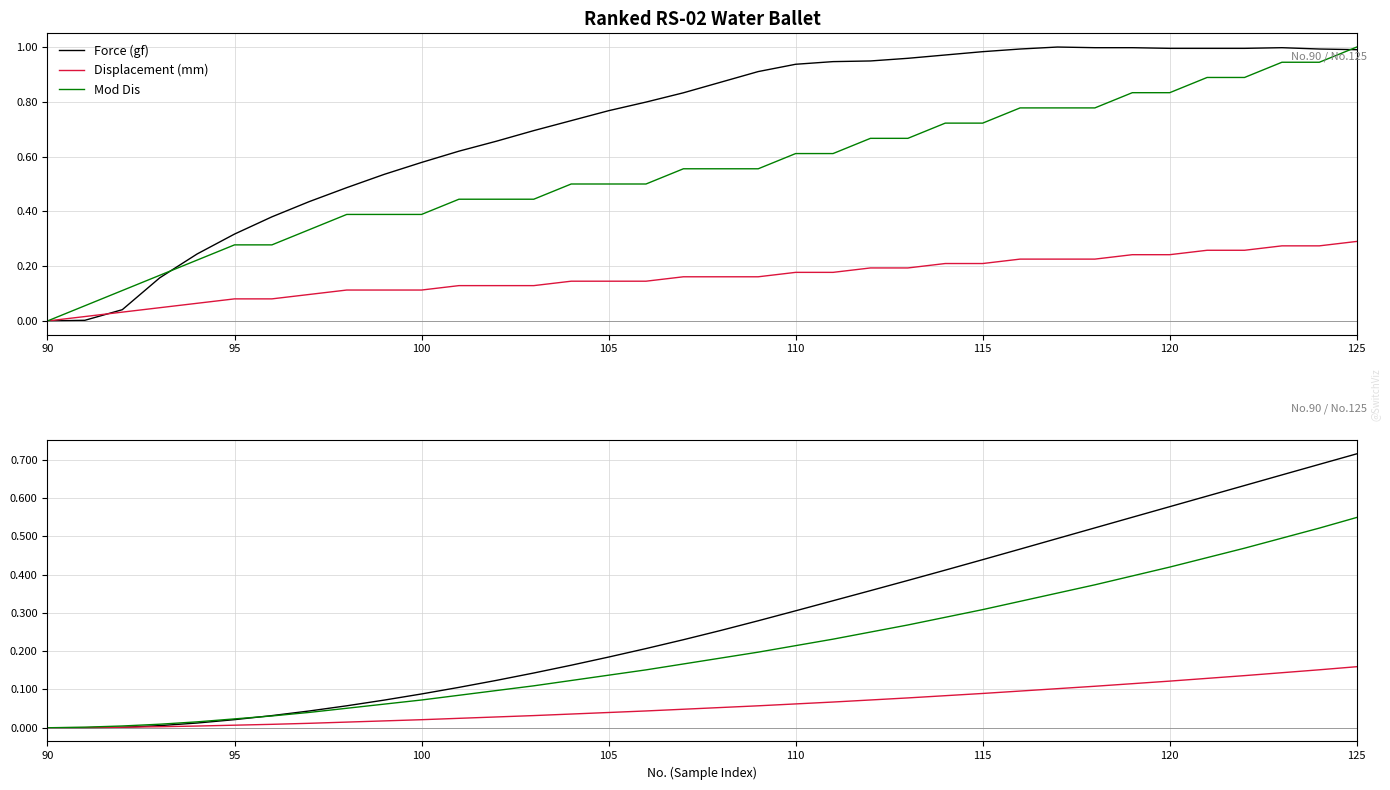

Does the chart have visible grid lines?

Yes